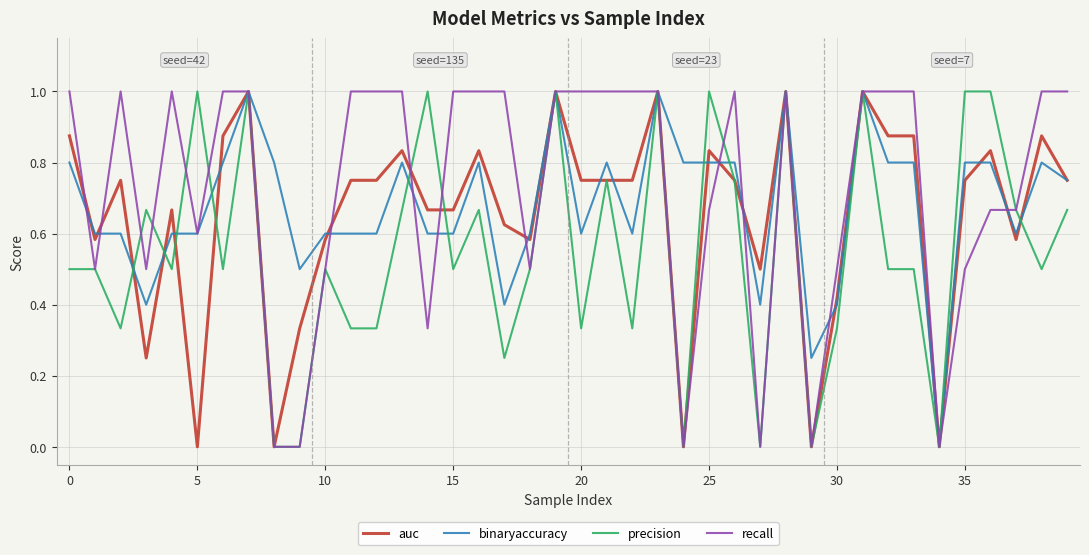

List the series in order of their overall mean, lowest first.

precision, auc, binaryaccuracy, recall